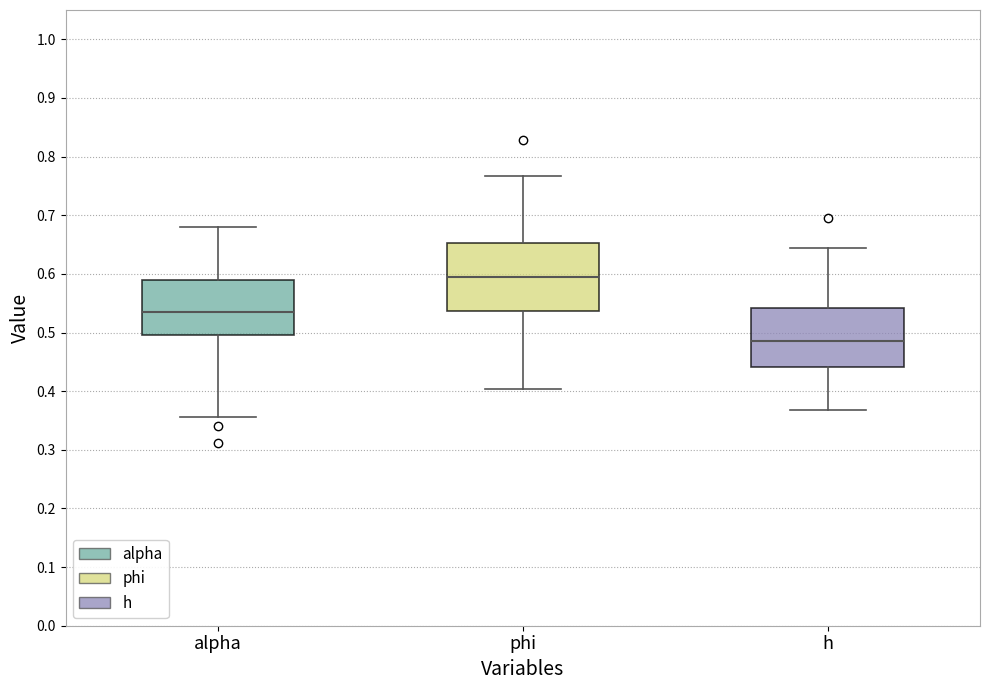

Reading left to right, transcribe this box plot: for each box, give where its median line is, the range the box spans, and where its two whiskers end, as read against the y-axis. The values are not printed on the chart, so give them approximately, as read against the axis.

alpha: median 0.54, box 0.50 to 0.59, whiskers 0.36 to 0.68
phi: median 0.59, box 0.54 to 0.65, whiskers 0.40 to 0.77
h: median 0.48, box 0.44 to 0.54, whiskers 0.37 to 0.64